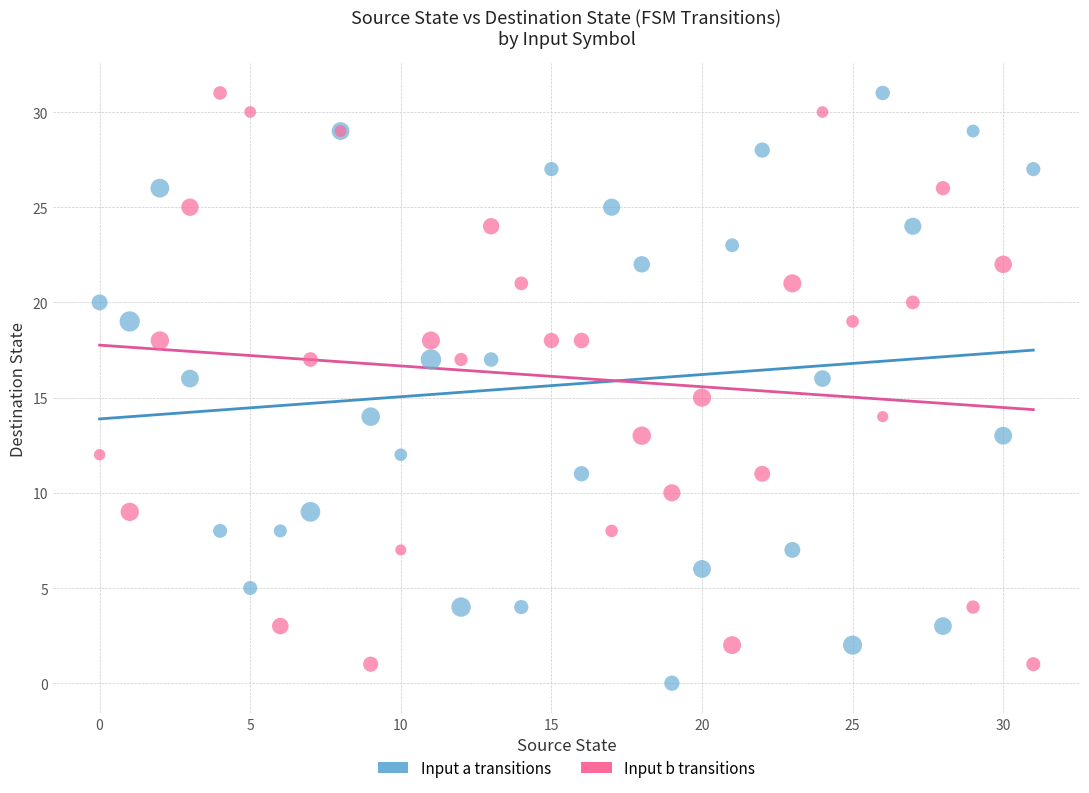

What are all the series names shown in the legend?

Input a transitions, Input b transitions